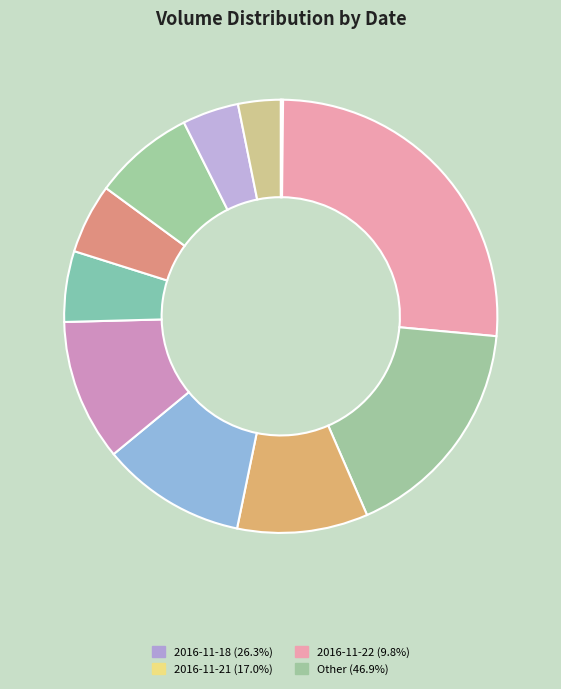

What is the largest slice in the pie chart?

2016-11-18